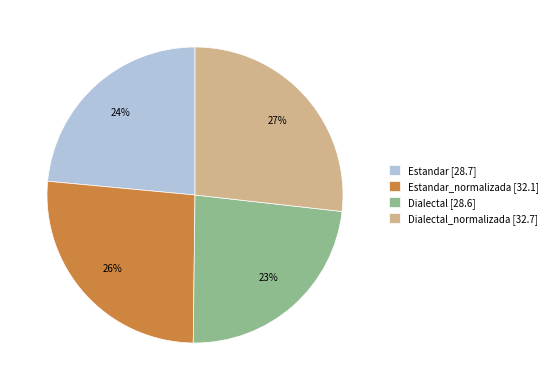

To the nearest percent, what is the average slice percentage?

25%